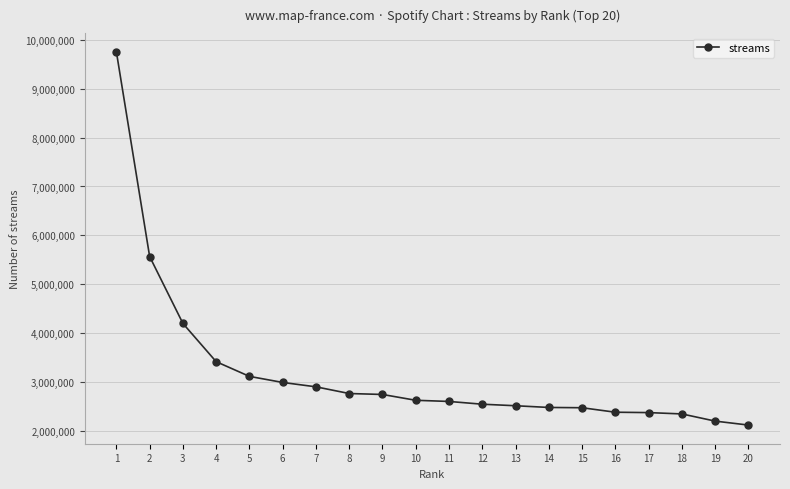

Between 10 and 2, which is larger?

2